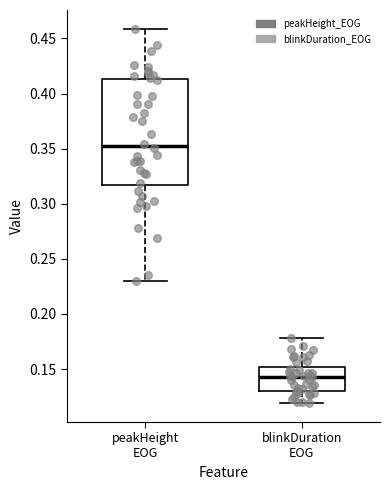

Reading left to right, read every box against the y-axis: the position of its median line, the range the box covers, and the ends of its whiskers. The values are not printed on the chart, so give them approximately, as read against the axis.

peakHeight EOG: median 0.355, box 0.315 to 0.415, whiskers 0.230 to 0.460
blinkDuration EOG: median 0.145, box 0.130 to 0.150, whiskers 0.120 to 0.180